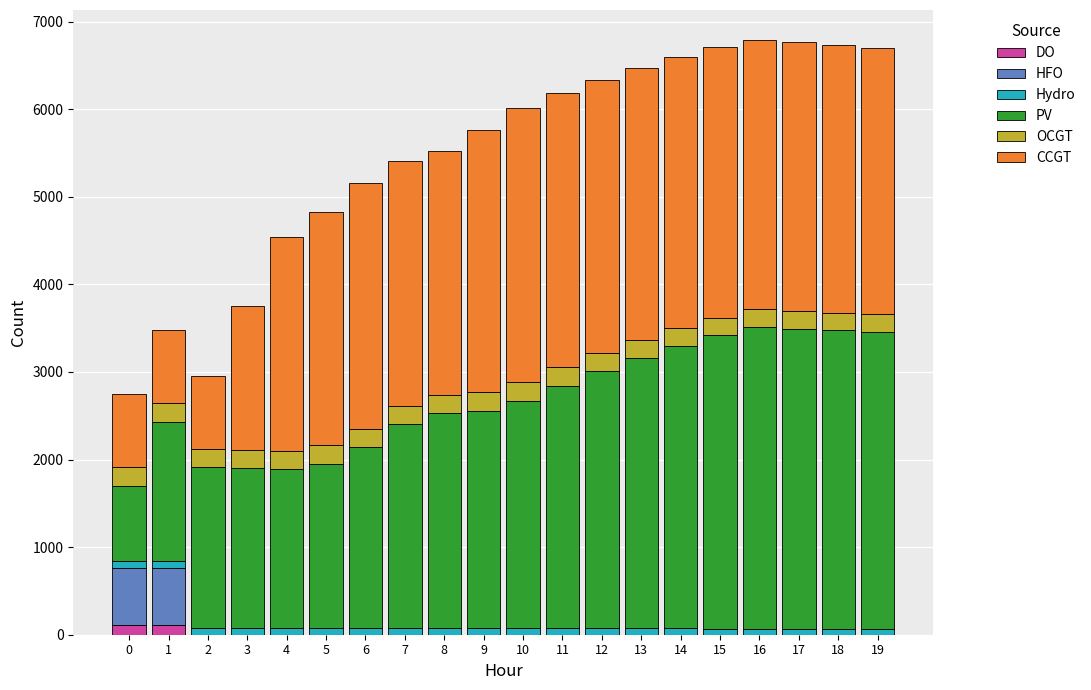

What is the sum of all DO values?

222